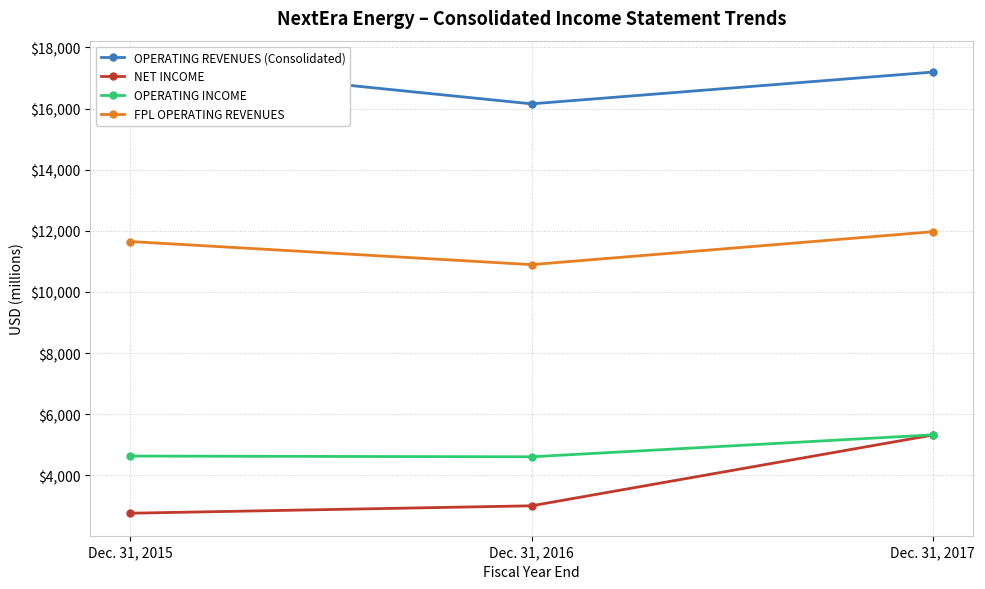

The FPL OPERATING REVENUES series shows 11651 at Dec. 31, 2015. True or false?

True